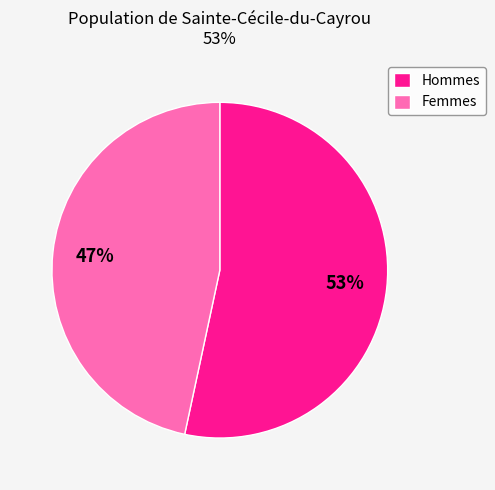

Does any single category account for the majority?

Yes